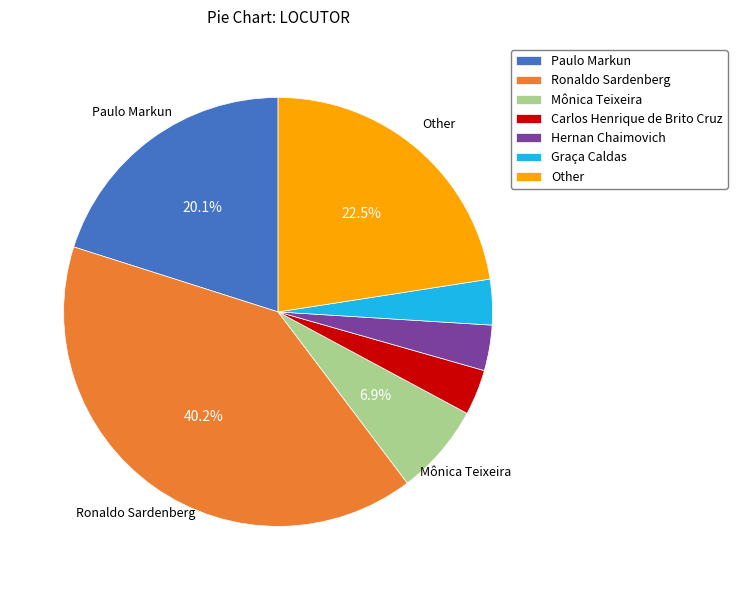

What is the ratio of the value at Mônica Teixeira to the value at Carlos Henrique de Brito Cruz?

2.0